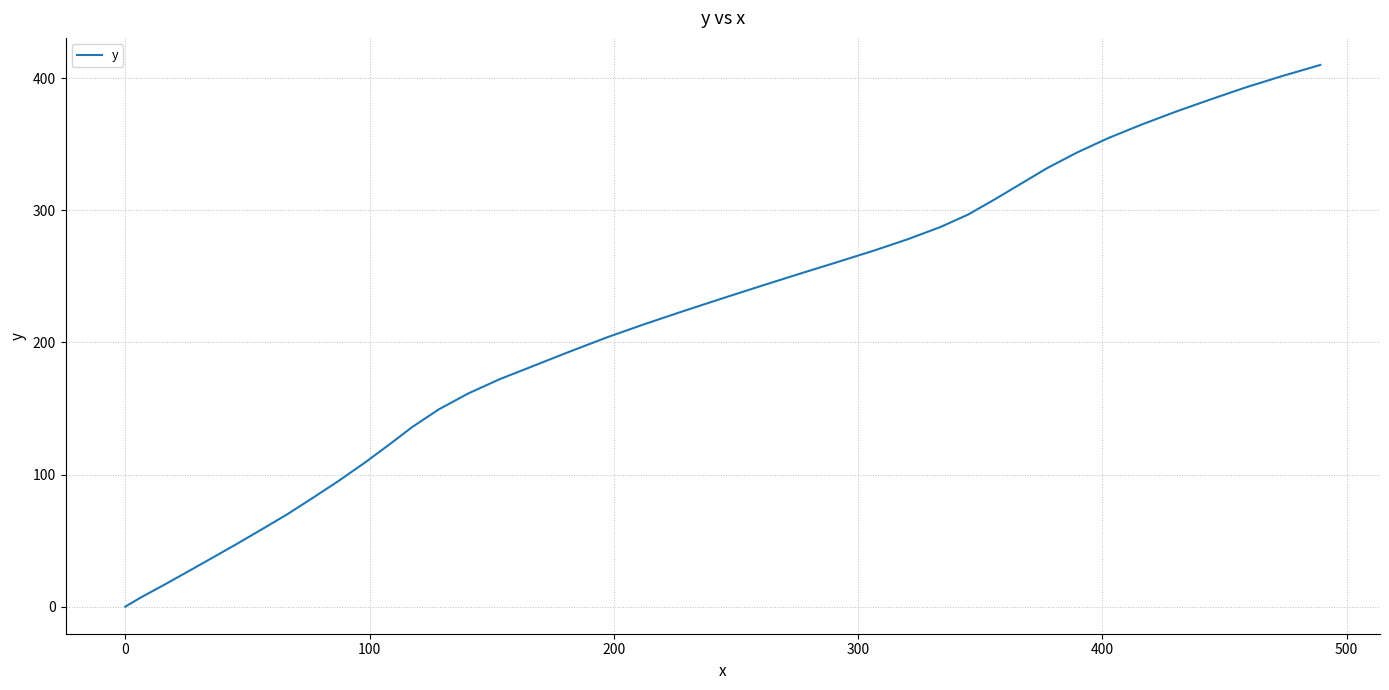

How many lines are shown in the chart?

1